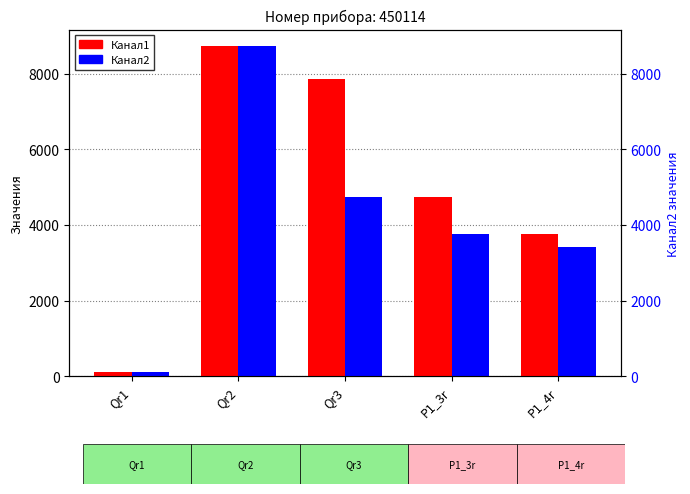

Which series has the largest total across all categories?

Канал1